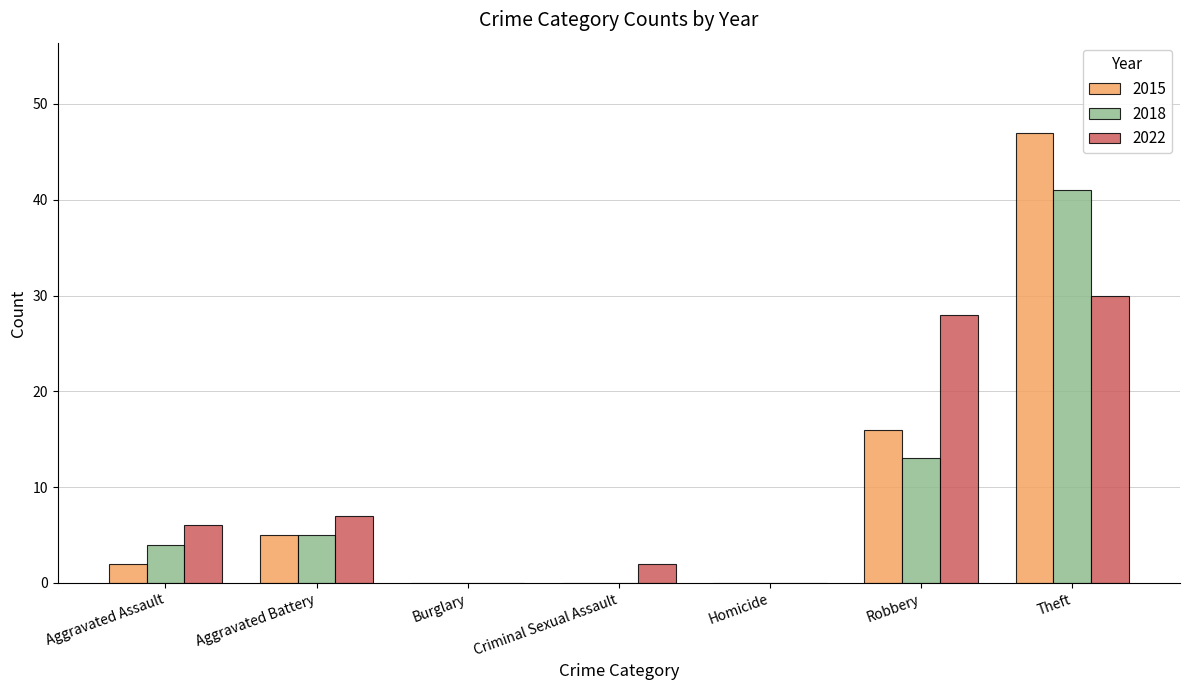

Is it true that 2022 equals 3 at Aggravated Assault?

False